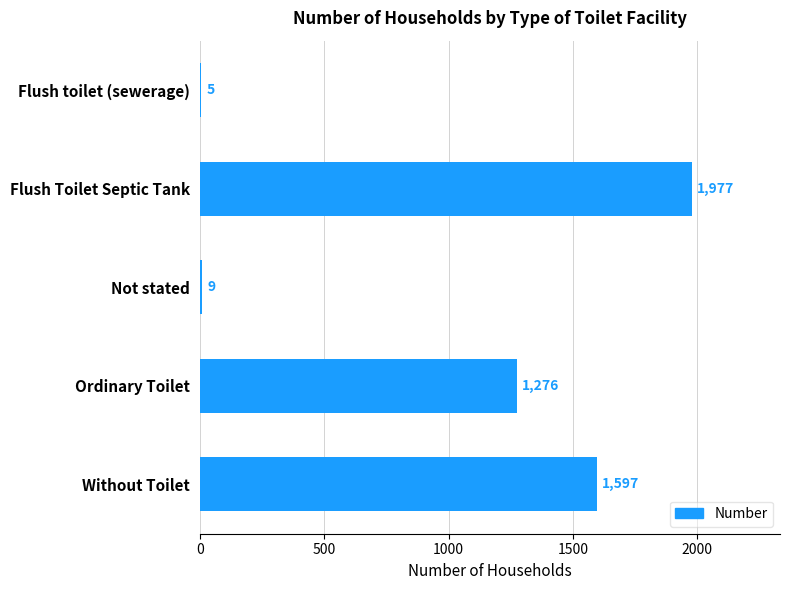

Approximately how many times larger is the value at Not stated compared to Flush toilet (sewerage)?

1.8